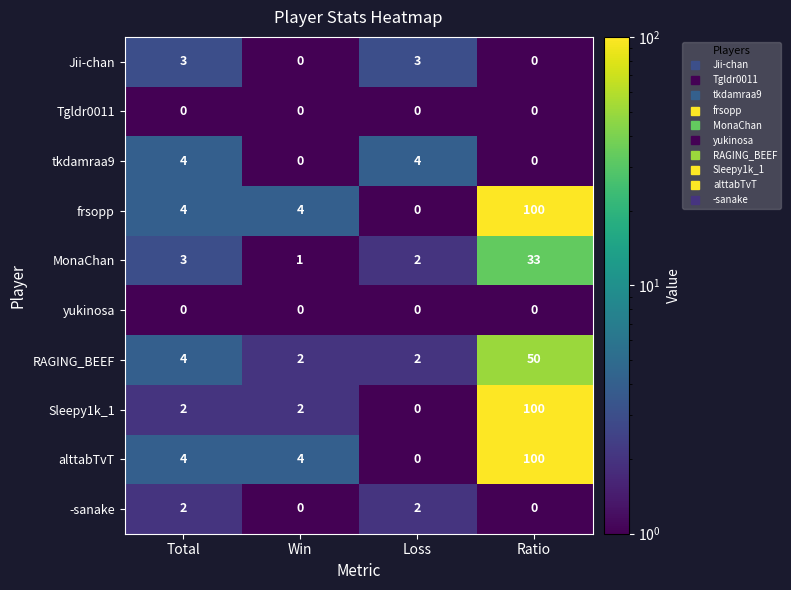

Between Total and Ratio, which series saw the biggest shift?

Sleepy1k_1